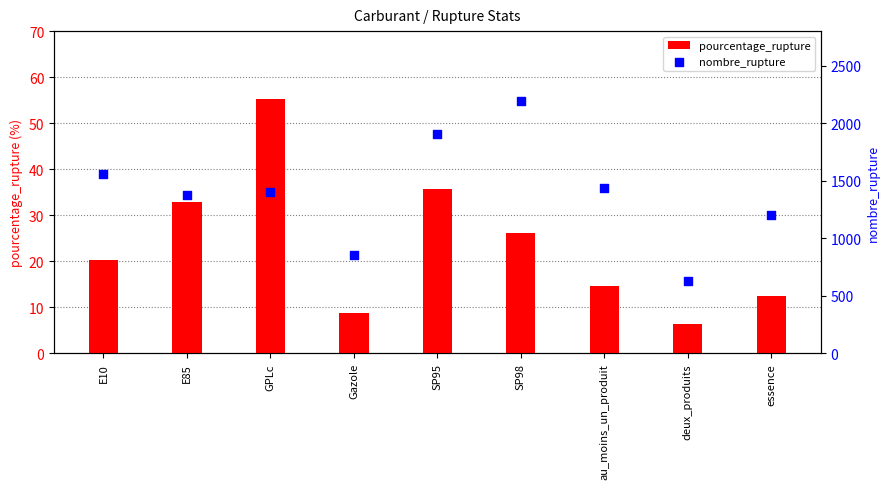

At how many categories does at least one series exceed 831?

8